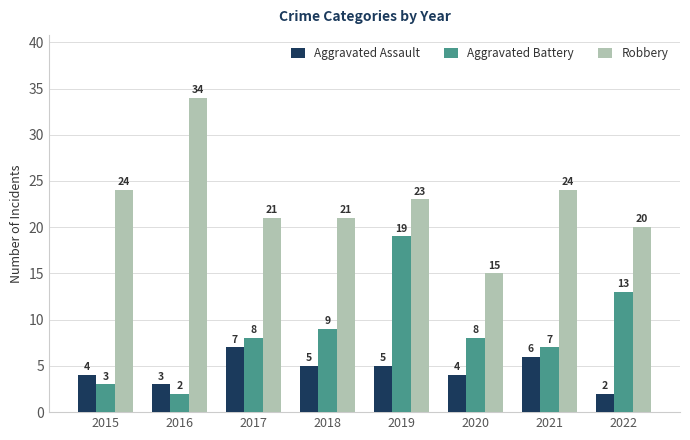

How many bars are there in total?

24